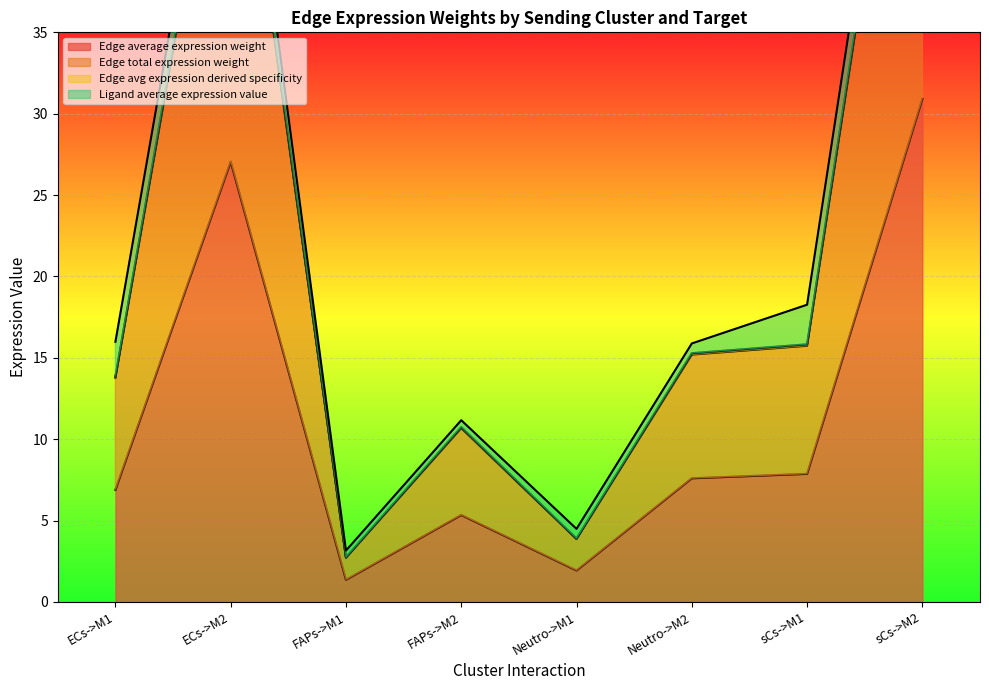

What is the label of the 4th point from the right?

Neutro->M1